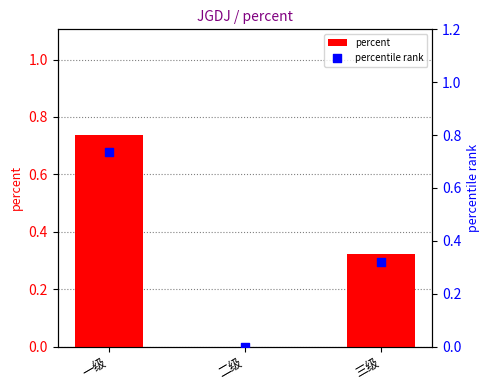

Is the value of percentile rank at 二级 greater than the value of percent at 二级?

No